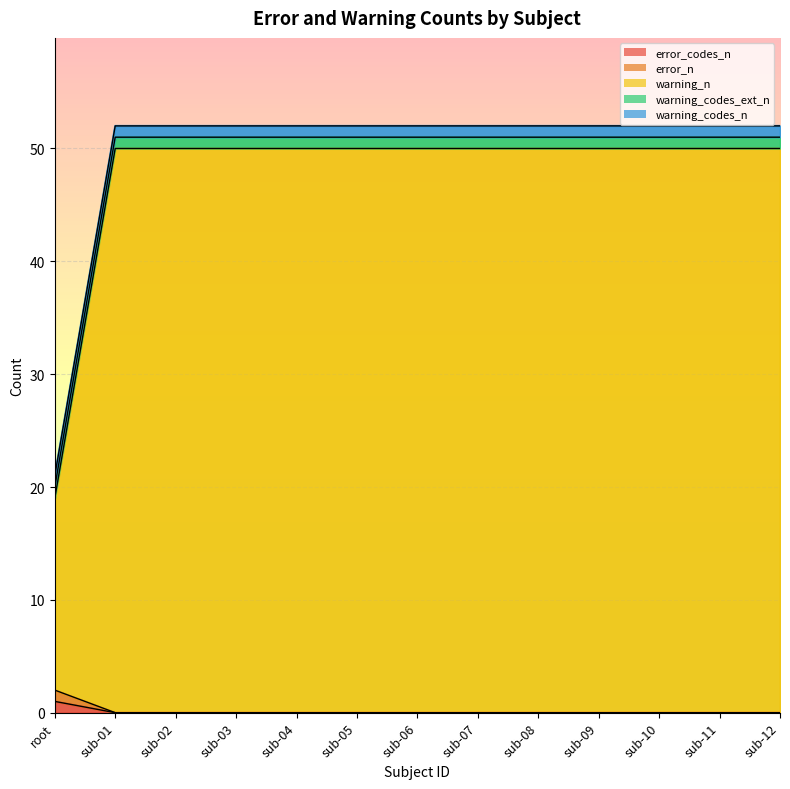

What is the difference between the highest and lowest values at sub-11?

50